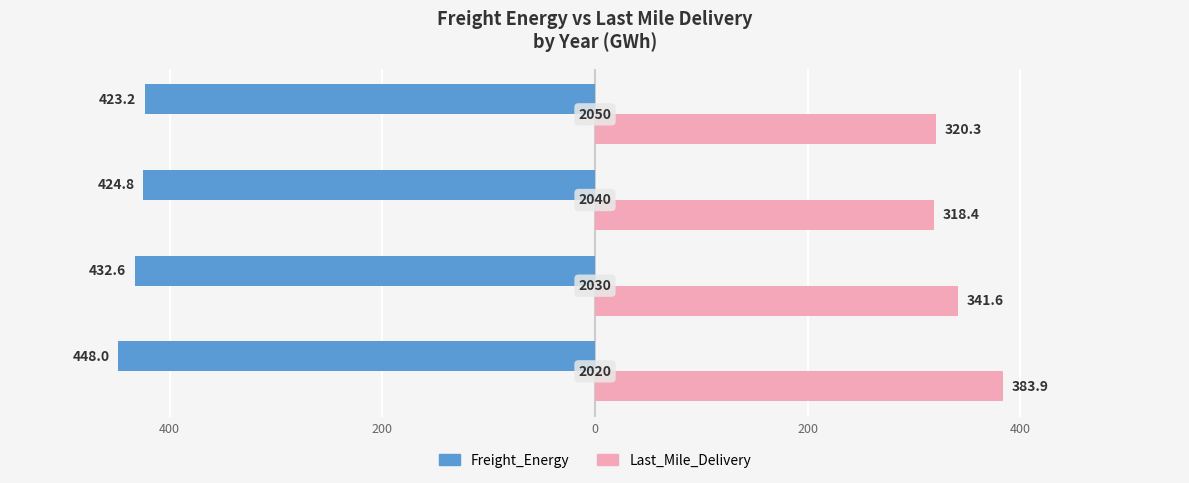

What are all the series names shown in the legend?

Freight_Energy, Last_Mile_Delivery